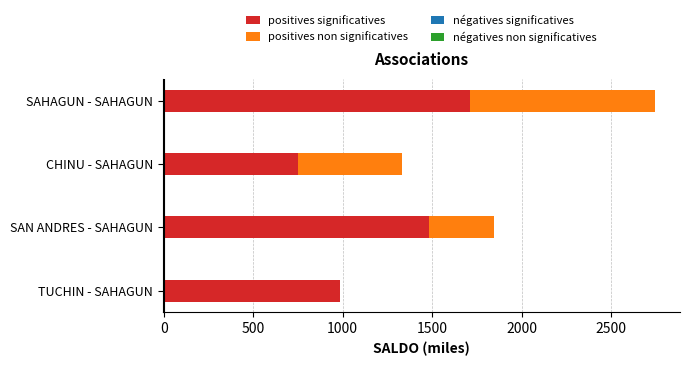

Are the bars horizontal?

Yes